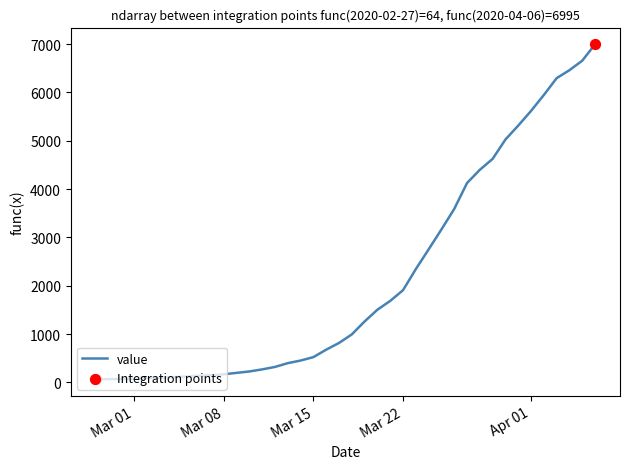

What is the maximum value shown in the chart?

6995